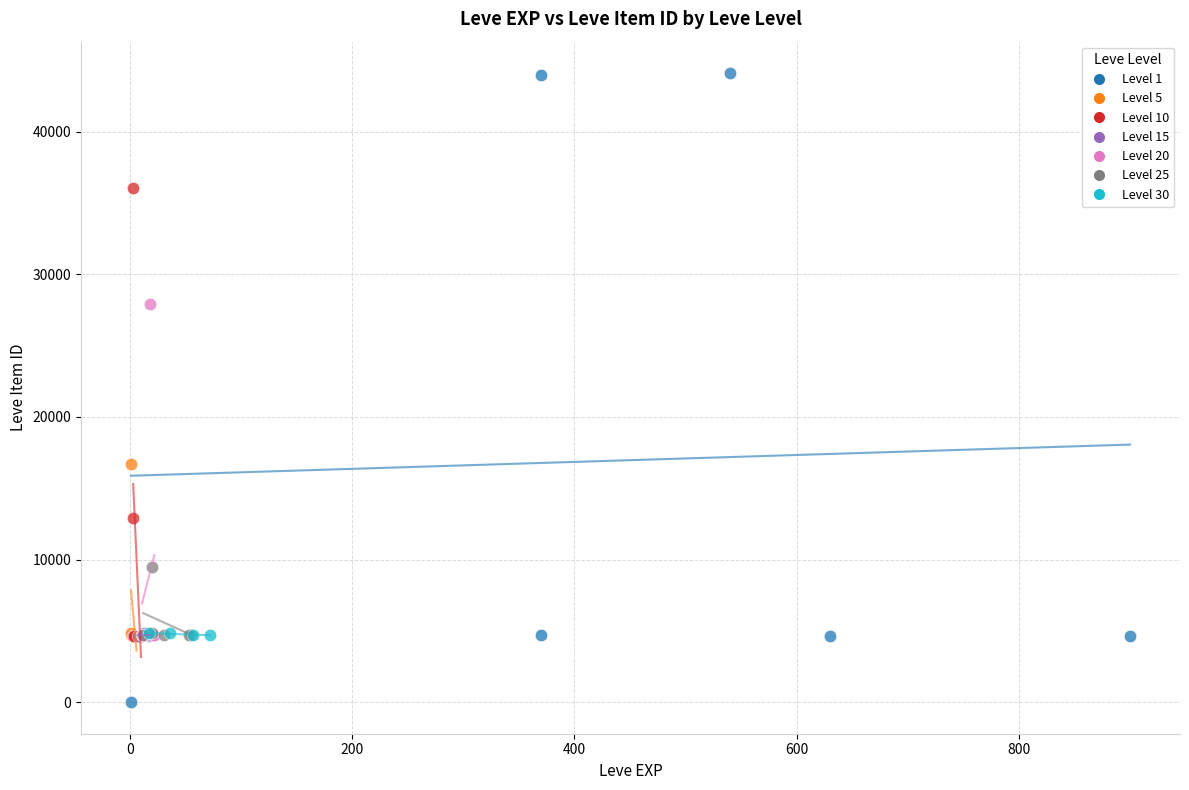

Which series reaches the minimum Y coordinate?

Level 1